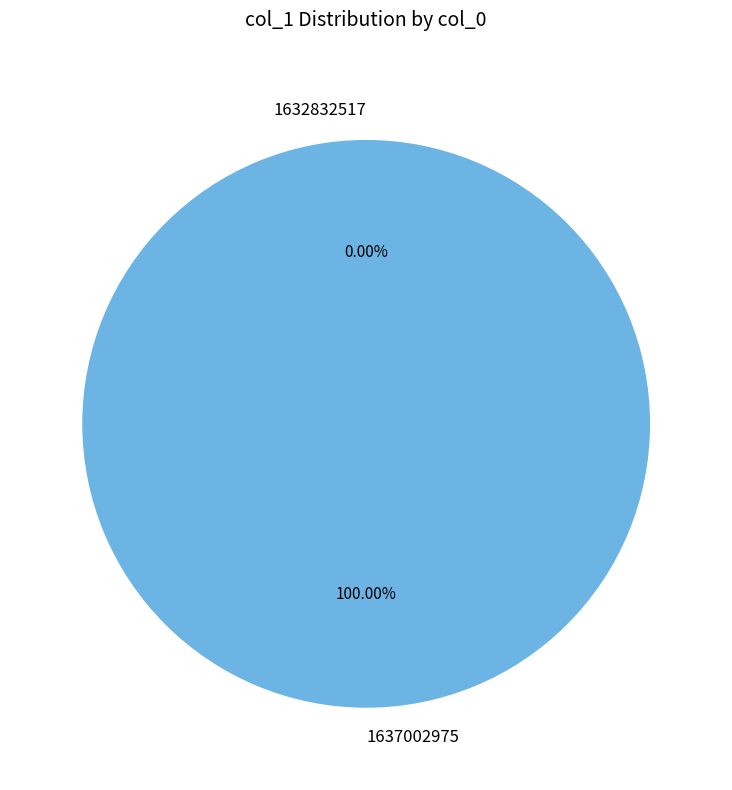

Count the number of slices in the pie.

2